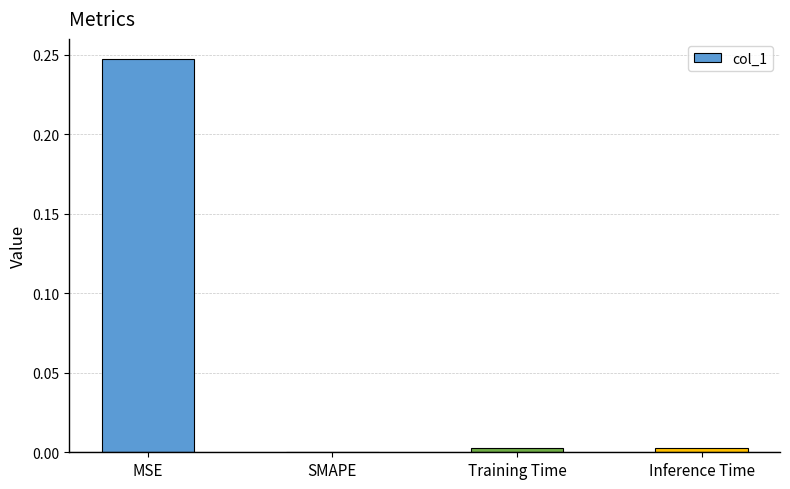

Is it true that the value at SMAPE is 0.0?

True